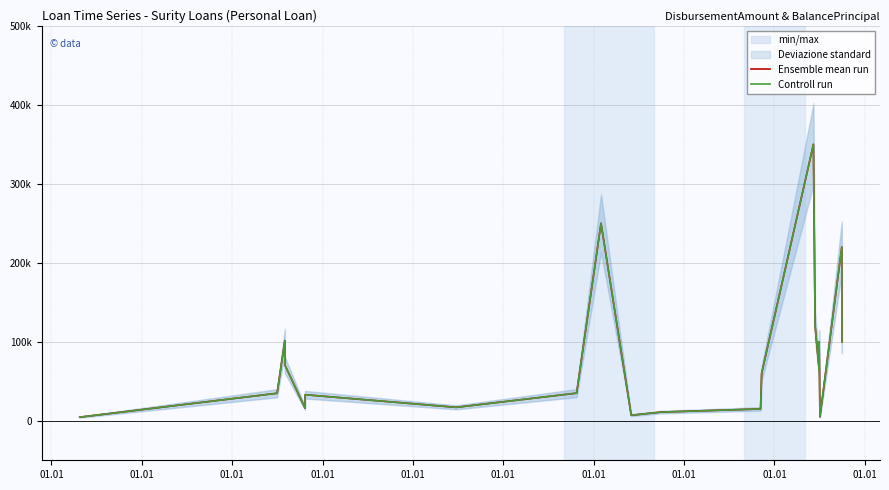

True or false: Controll run has more than 0 points higher than both neighbors.

True